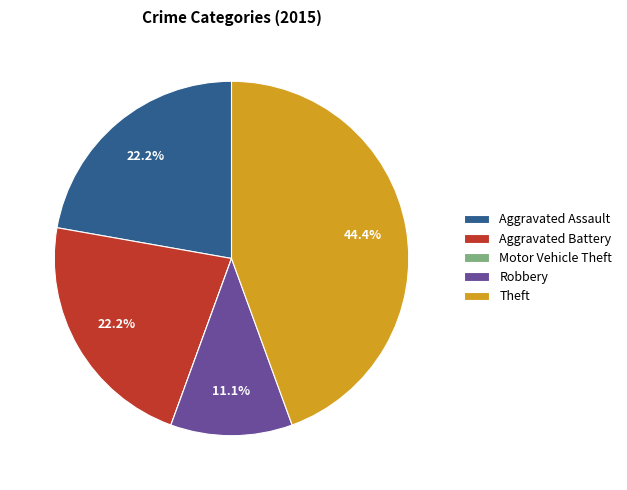

Which category has the biggest portion of the pie?

Theft